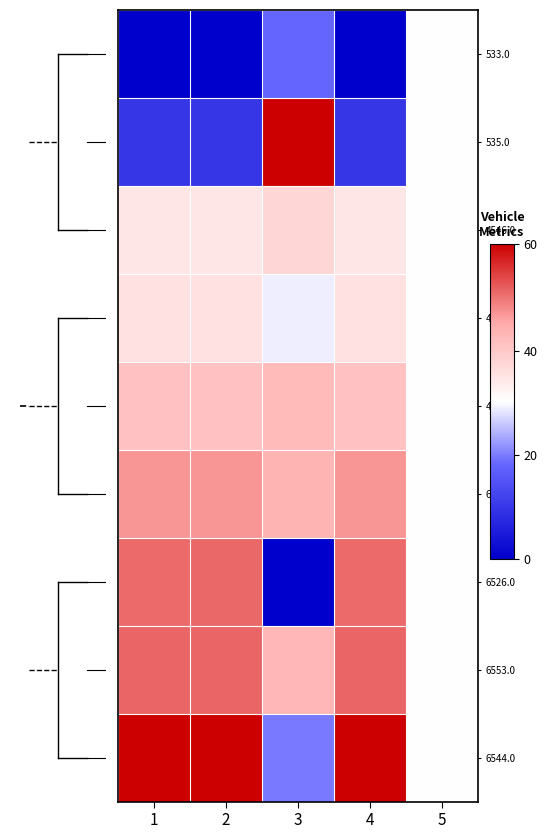

Reading left to right, list all the values displayed in this chart.

533.0: 1=0.0	2=0.0	3=0.3	4=0.0	5=0.5
535.0: 1=0.2	2=0.2	3=1.0	4=0.2	5=0.5
4546.0: 1=0.6	2=0.6	3=0.6	4=0.6	5=0.5
4446.0: 1=0.6	2=0.6	3=0.5	4=0.6	5=0.5
4444.0: 1=0.7	2=0.7	3=0.7	4=0.7	5=0.5
6521.0: 1=0.8	2=0.8	3=0.7	4=0.8	5=0.5
6526.0: 1=0.8	2=0.8	3=0.0	4=0.8	5=0.5
6553.0: 1=0.8	2=0.8	3=0.7	4=0.8	5=0.5
6544.0: 1=1.0	2=1.0	3=0.3	4=1.0	5=0.5